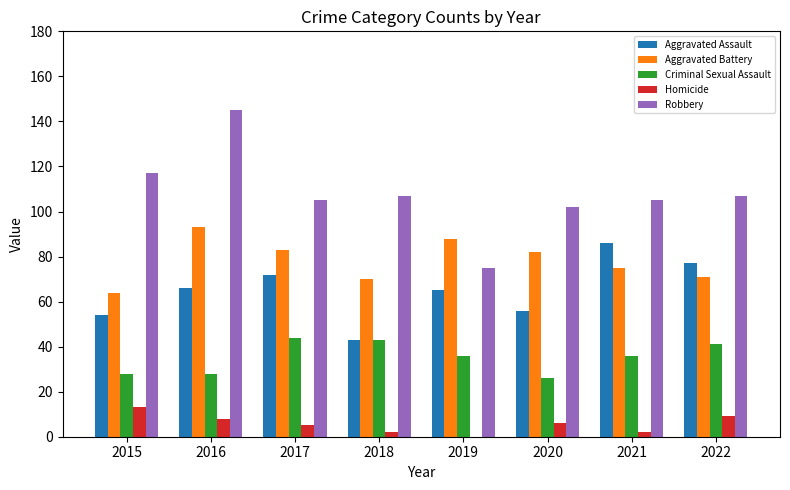

At which label is Aggravated Battery closest to 78?

2021